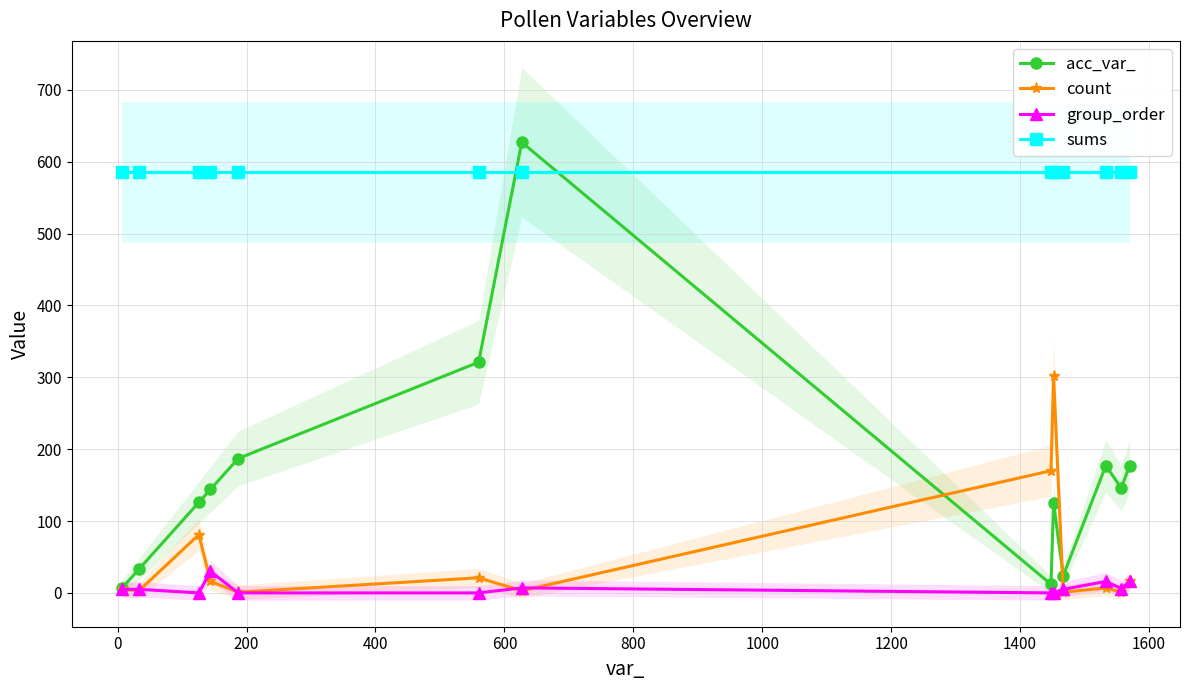

What is the maximum value for sums?

585